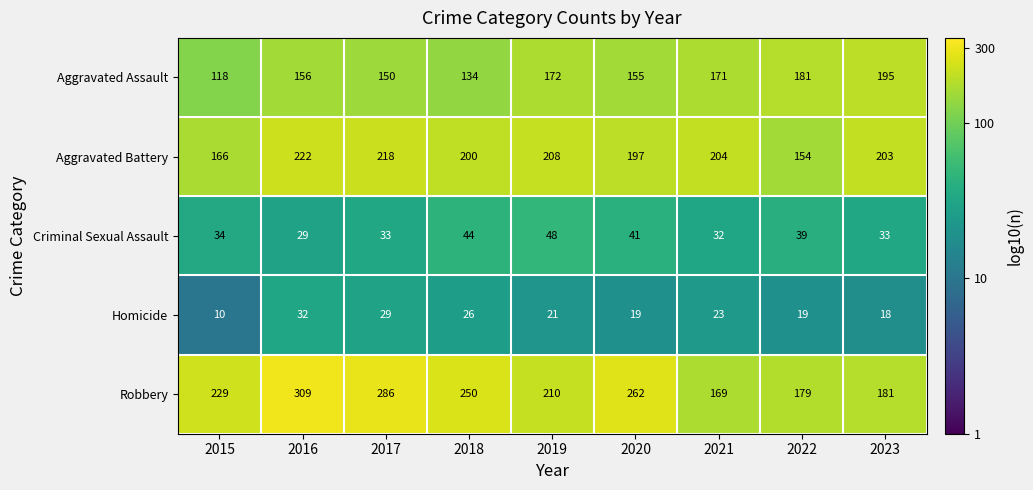

Rank the series at 2017 from highest to lowest value.

Robbery, Aggravated Battery, Aggravated Assault, Criminal Sexual Assault, Homicide